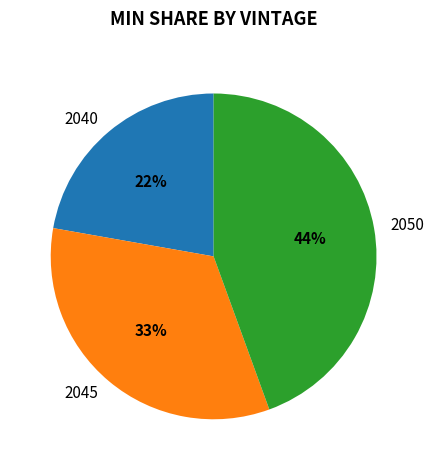

Do 2045 and 2050 together represent more than half of the pie?

Yes